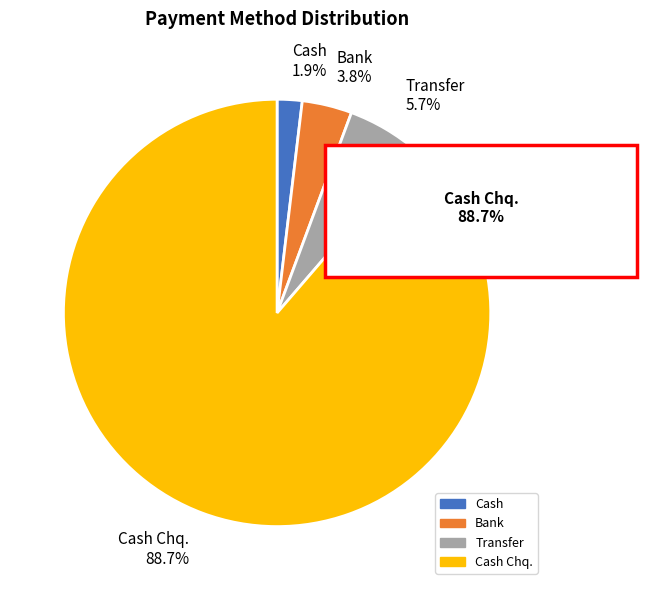

To the nearest percent, what is the combined percentage of Transfer and Cash?

8%